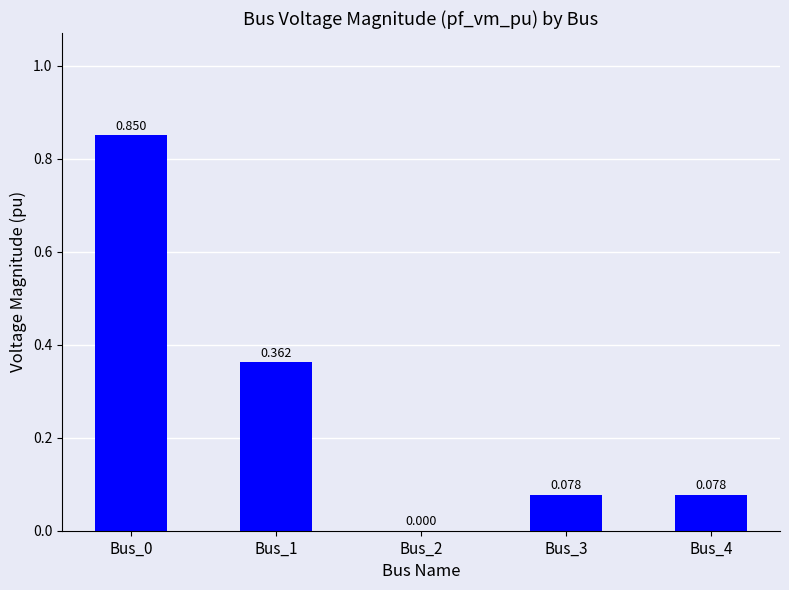

At which category does the chart reach its peak across all series?

Bus_0